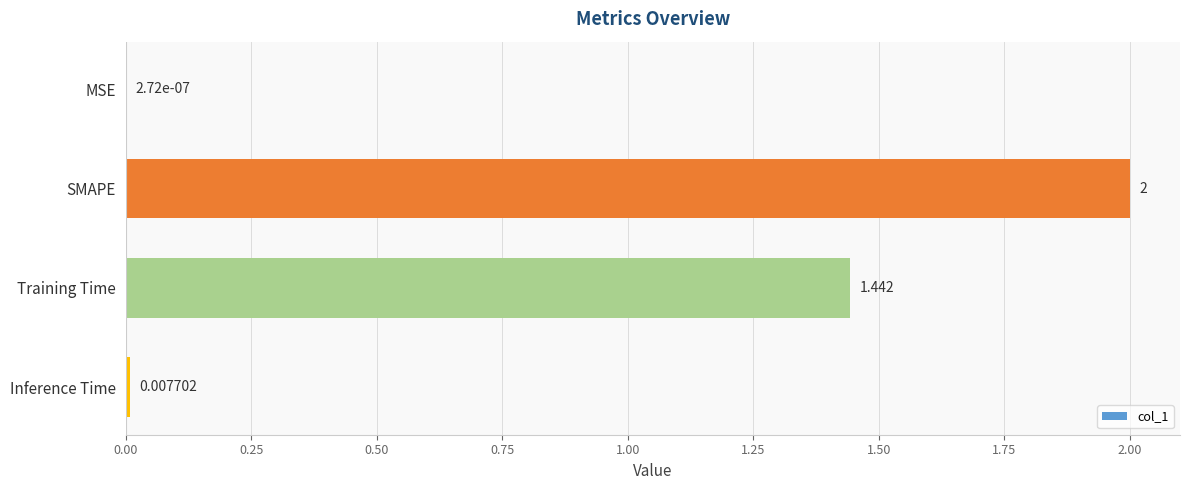

Which has a higher value, Training Time or MSE?

Training Time